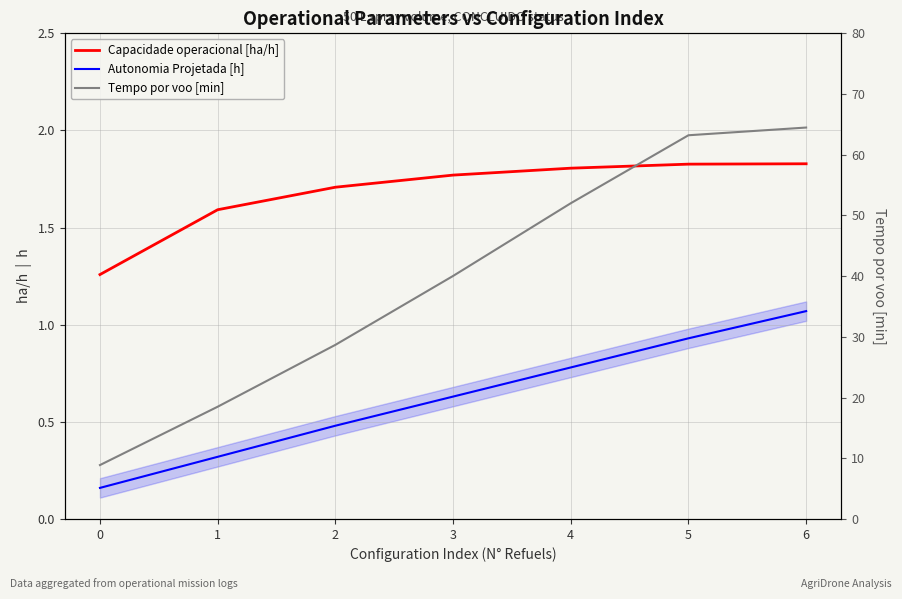

What is the average value of the Capacidade operacional [ha/h] series?

1.7